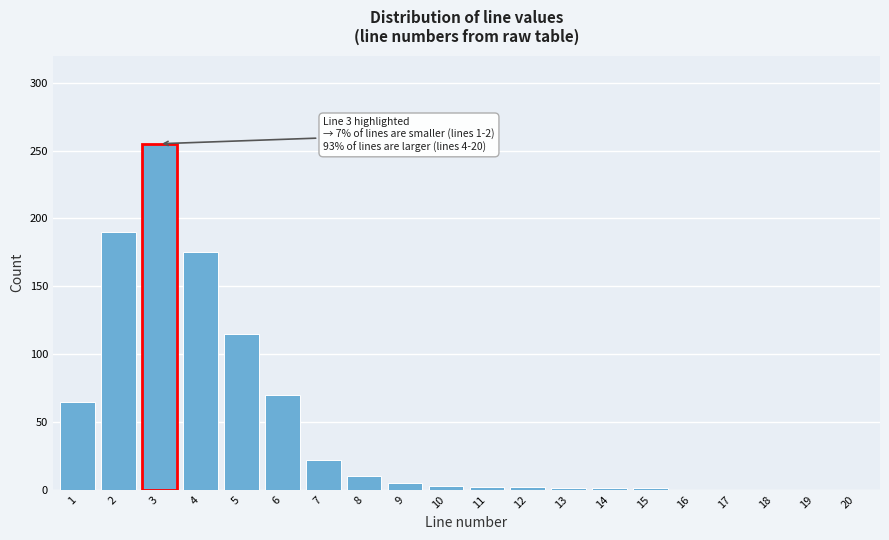

The chart shows a value of -136 at 20. True or false?

False